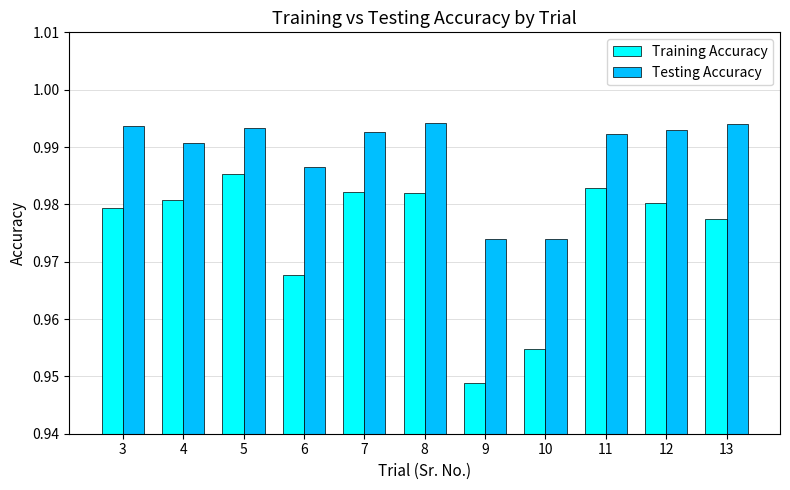

What is the total value across all series at 9?

1.9